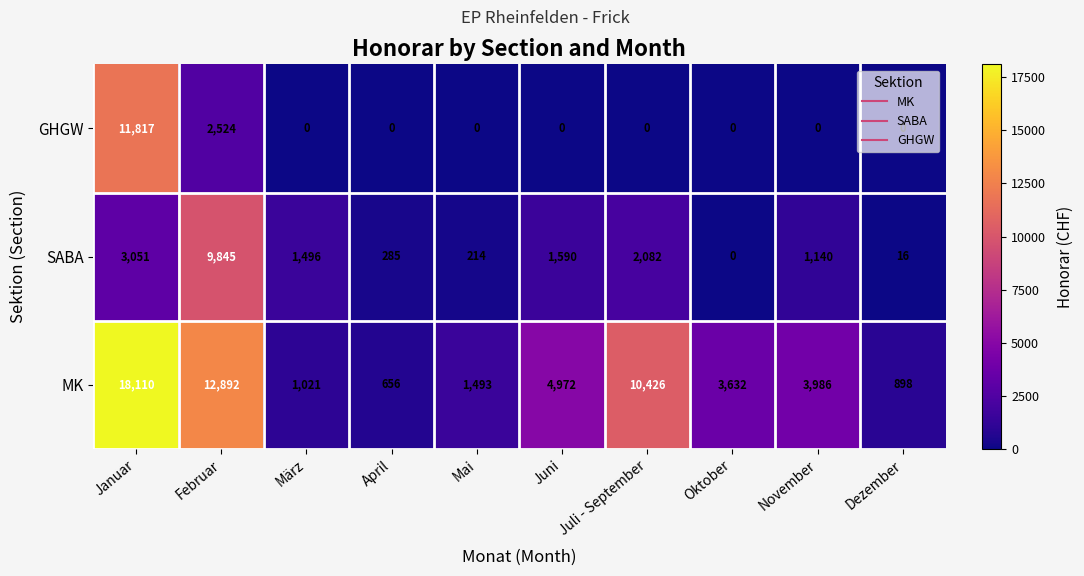

Rank the series by their maximum value, from lowest to highest.

SABA, GHGW, MK